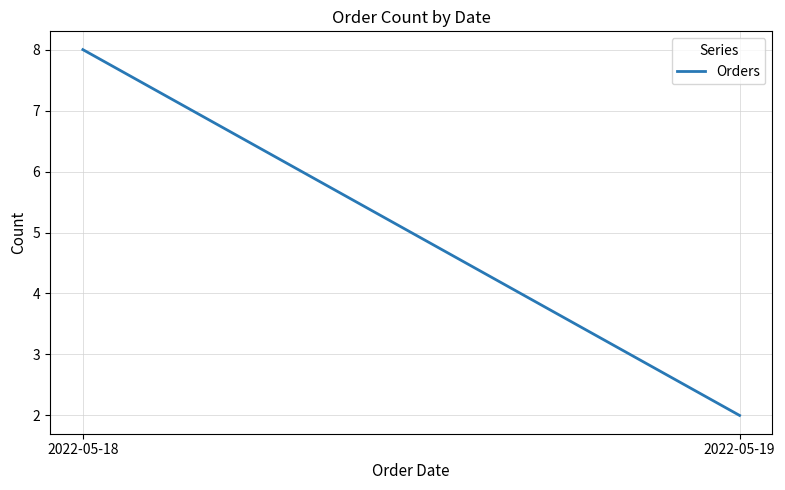

Between 2022-05-19 and 2022-05-18, which is larger?

2022-05-18